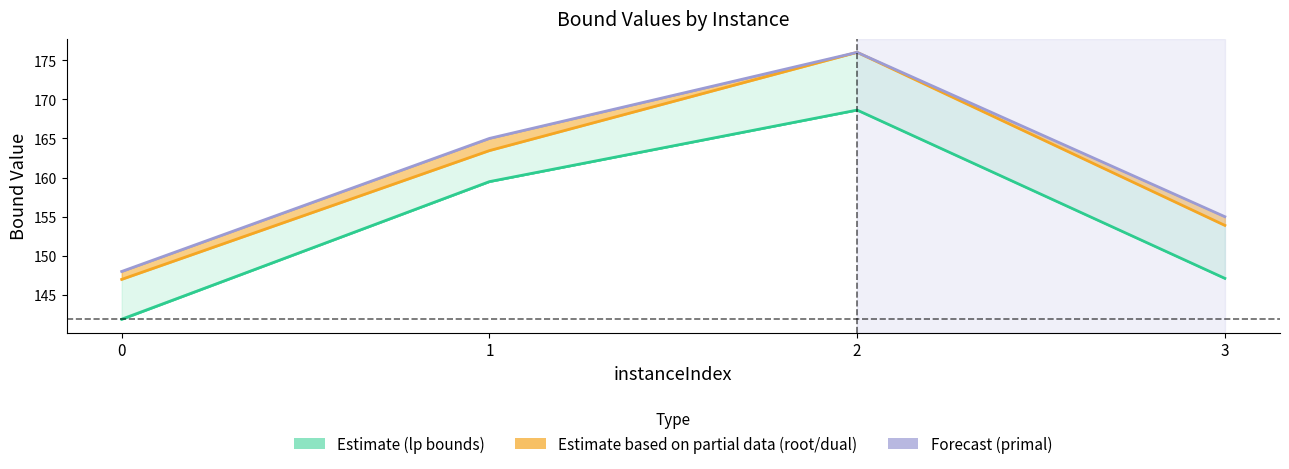

True or false: lpBound (line) and primalBound intersect in this chart.

False